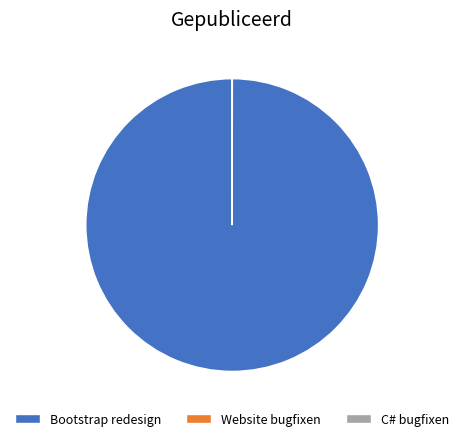

What is the largest slice in the pie chart?

Bootstrap redesign